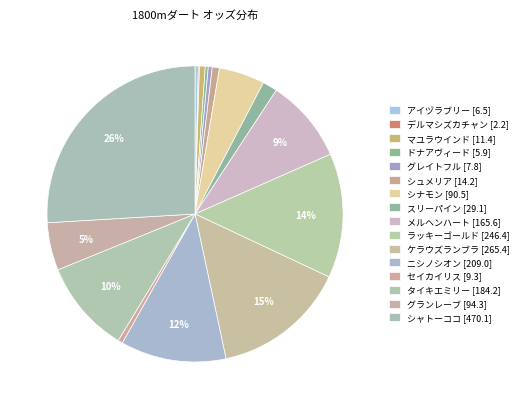

What is the largest slice in the pie chart?

シャトーココ [470.1]